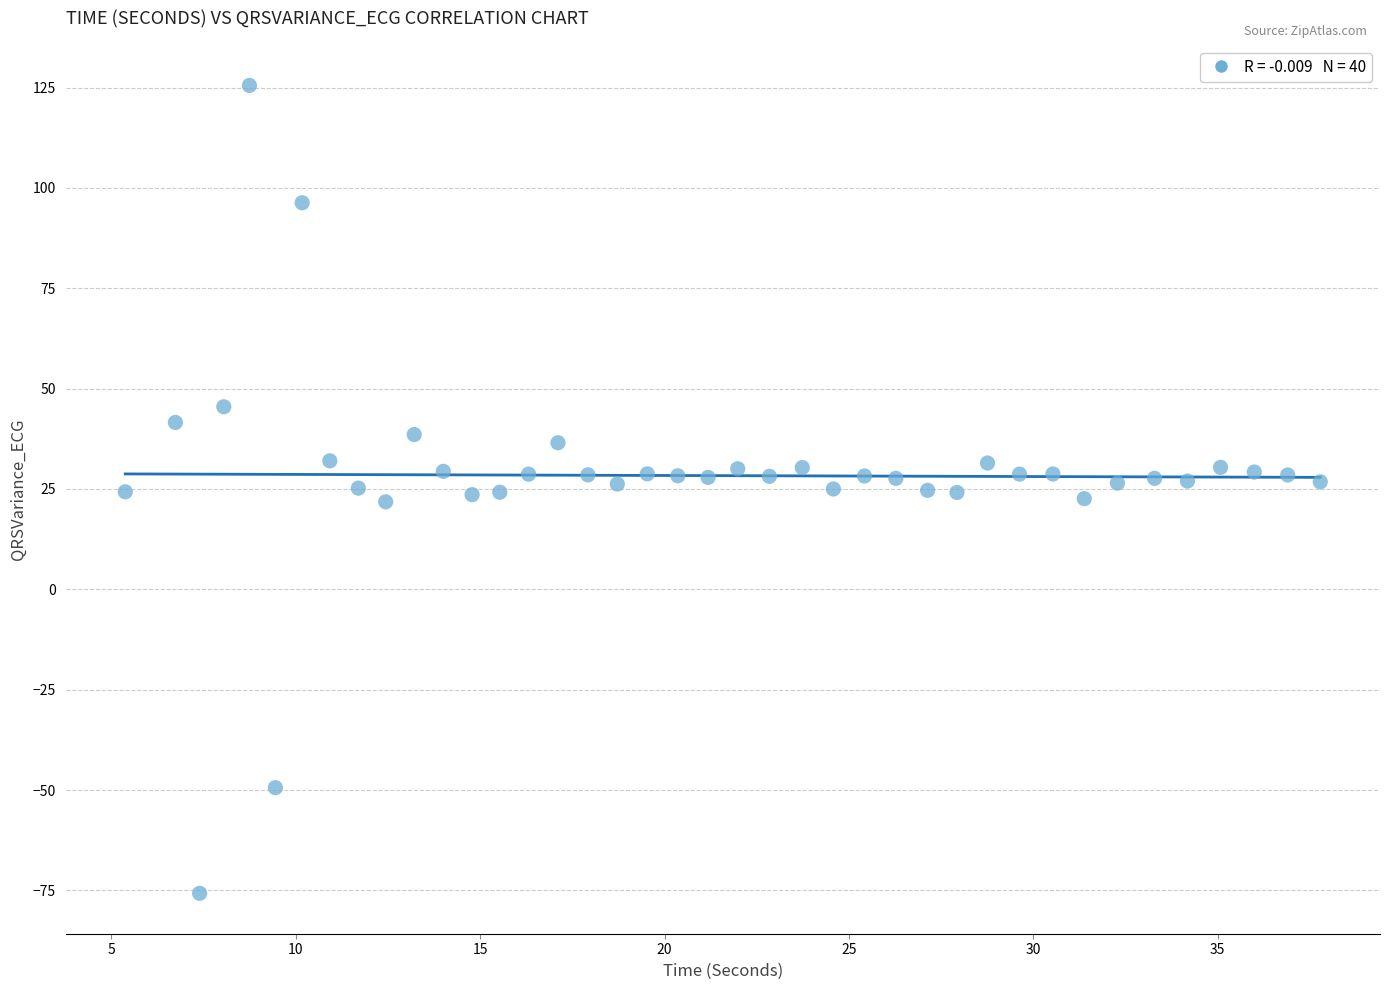

What is the range of Y values (max minus min)?

201.3